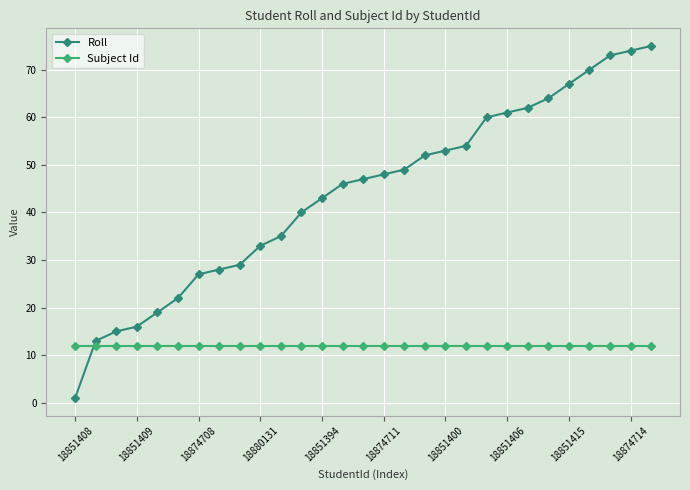

What is the value of the Subject Id point at the 10th from the left?

12